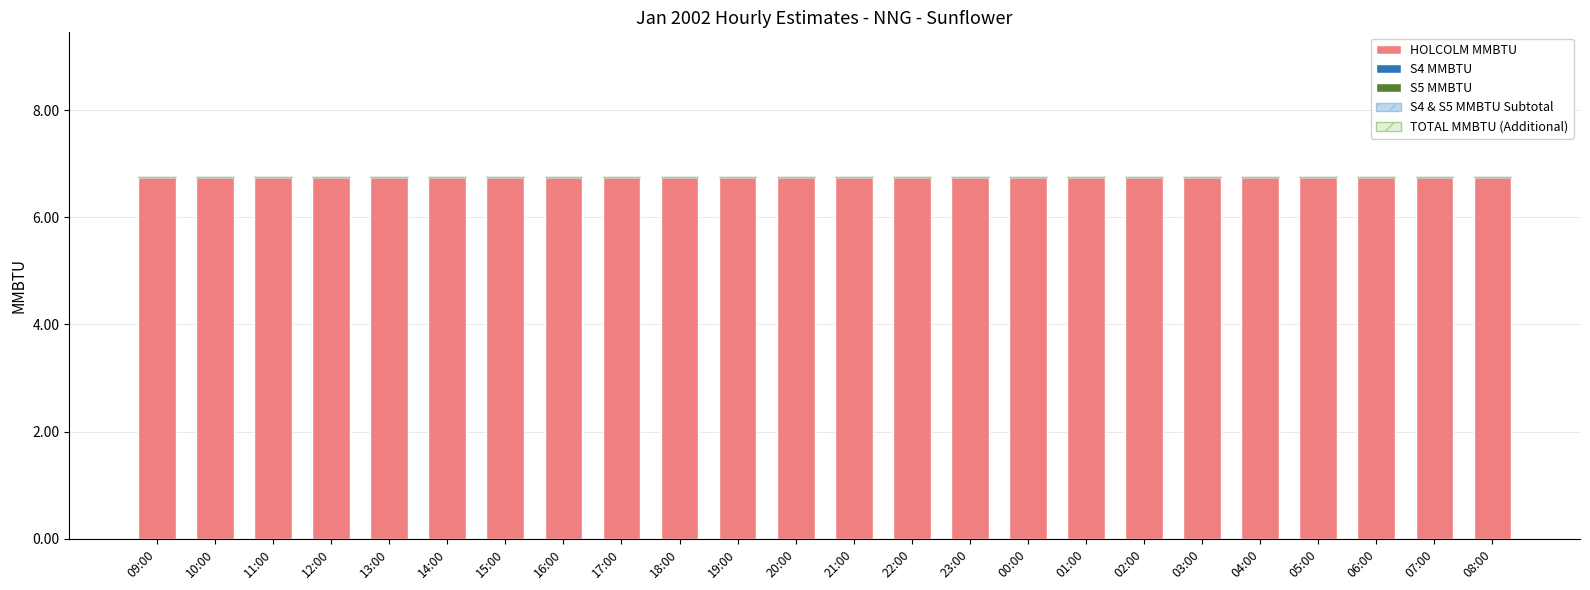

What position from the left is 17:00?

9